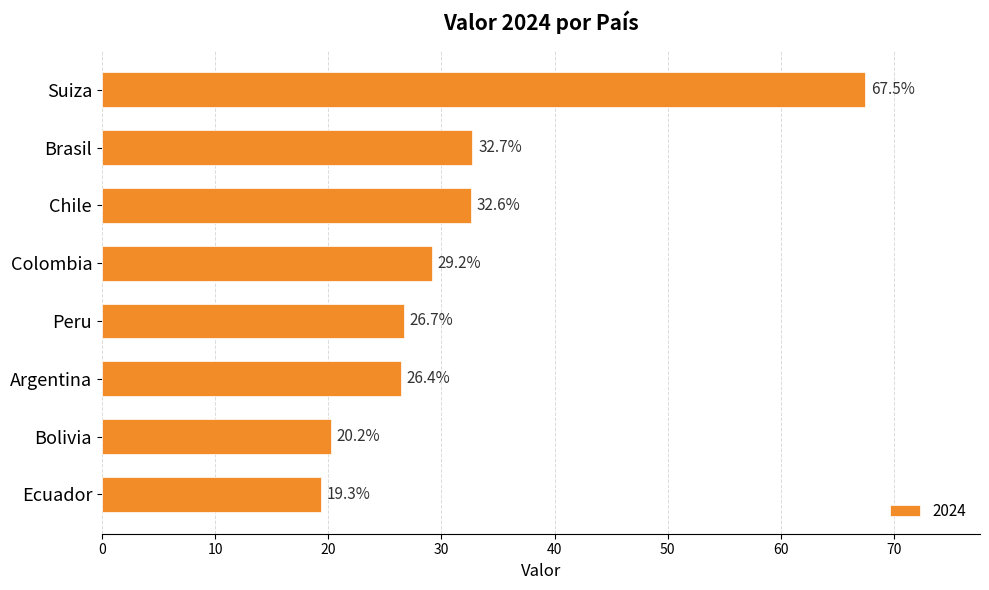

List the labels in order of value, smallest first.

Ecuador, Bolivia, Argentina, Peru, Colombia, Chile, Brasil, Suiza